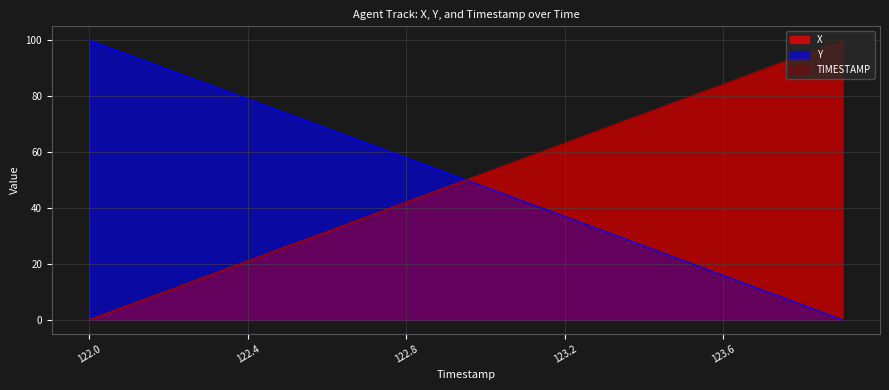

What is the maximum value shown in the chart?

100.0